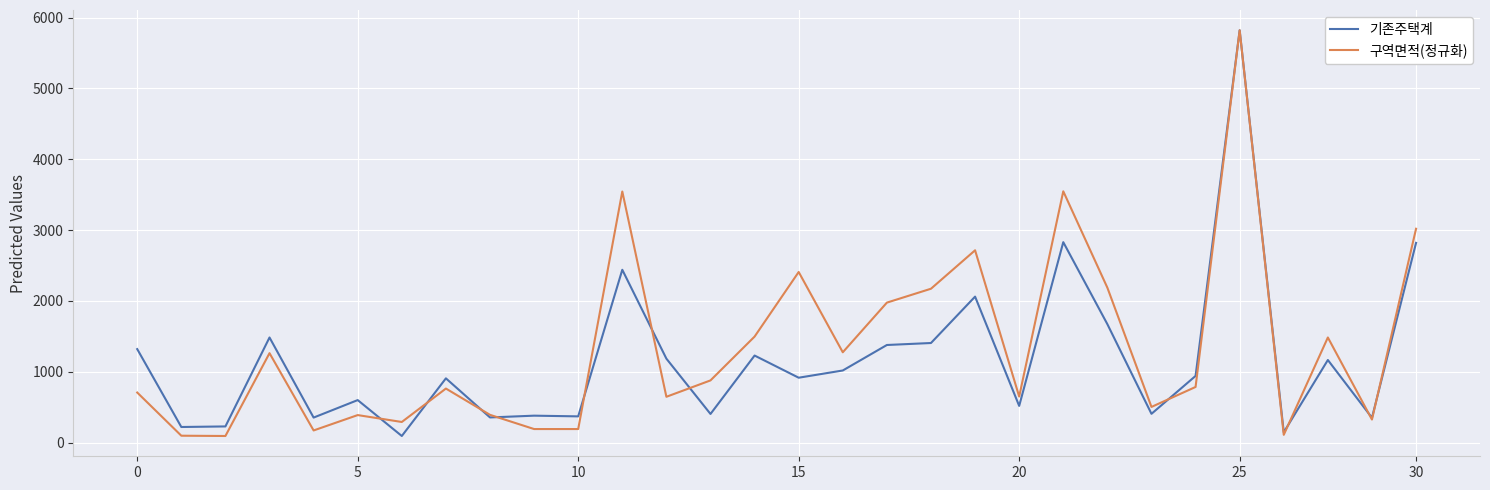

What is the minimum value for 기존주택계?

93.0